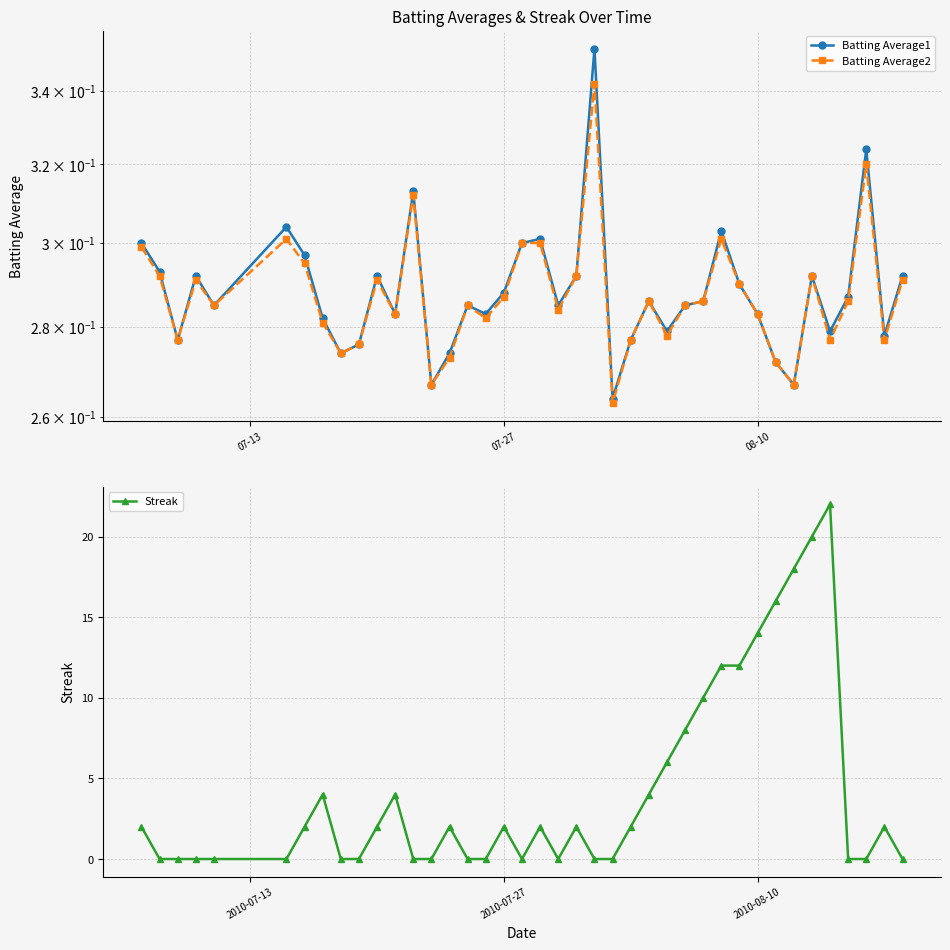

True or false: Streak has more than 1 interior local peaks.

True